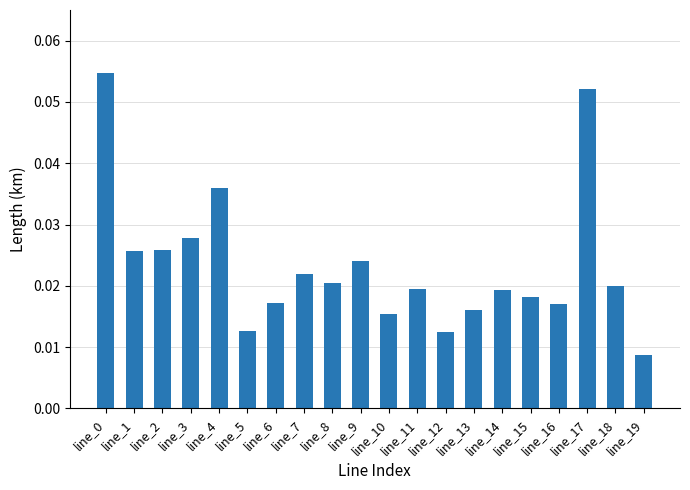

At which category does the chart reach its minimum across all series?

line_19